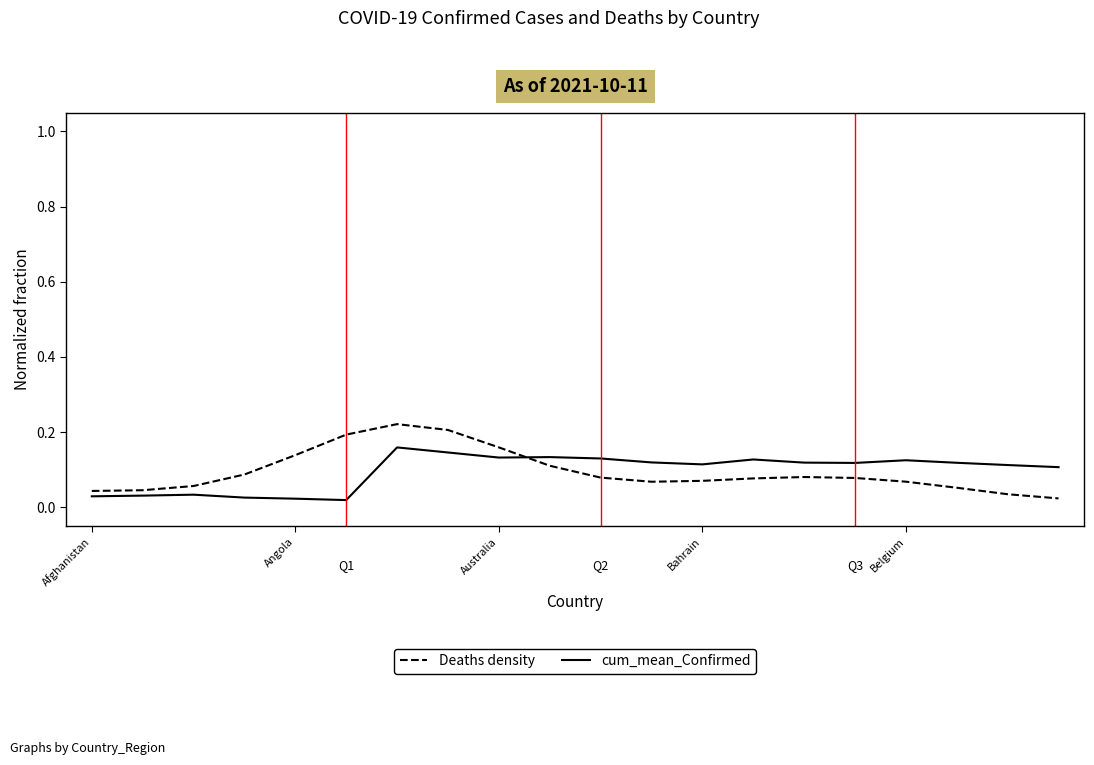

List the series in order of their peak value, lowest first.

cum_mean_Confirmed, Deaths density